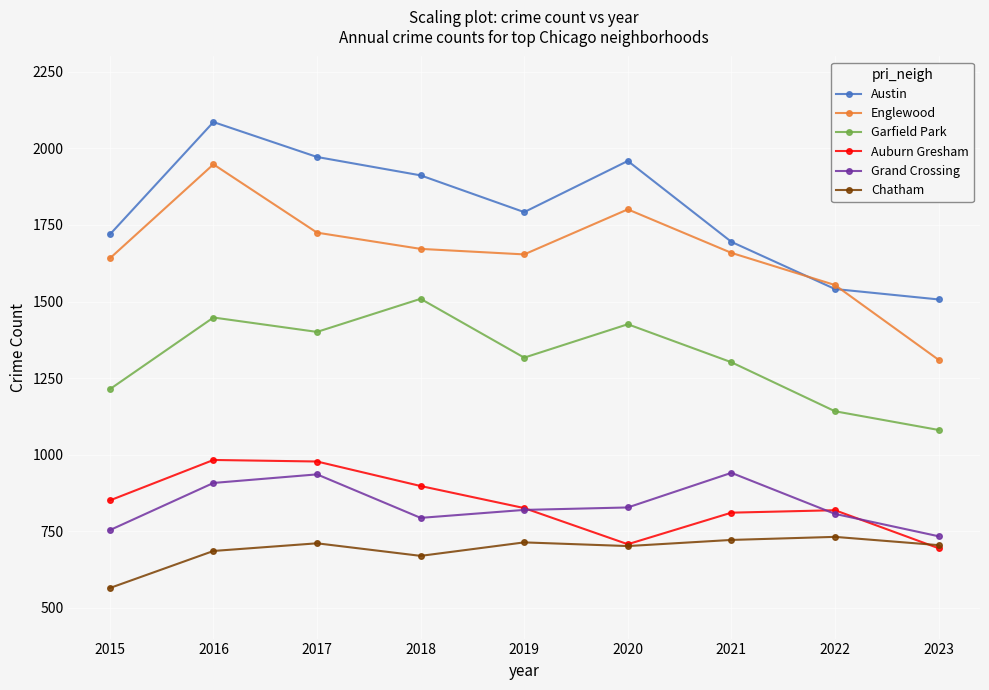

Which series has the largest total across all categories?

Austin